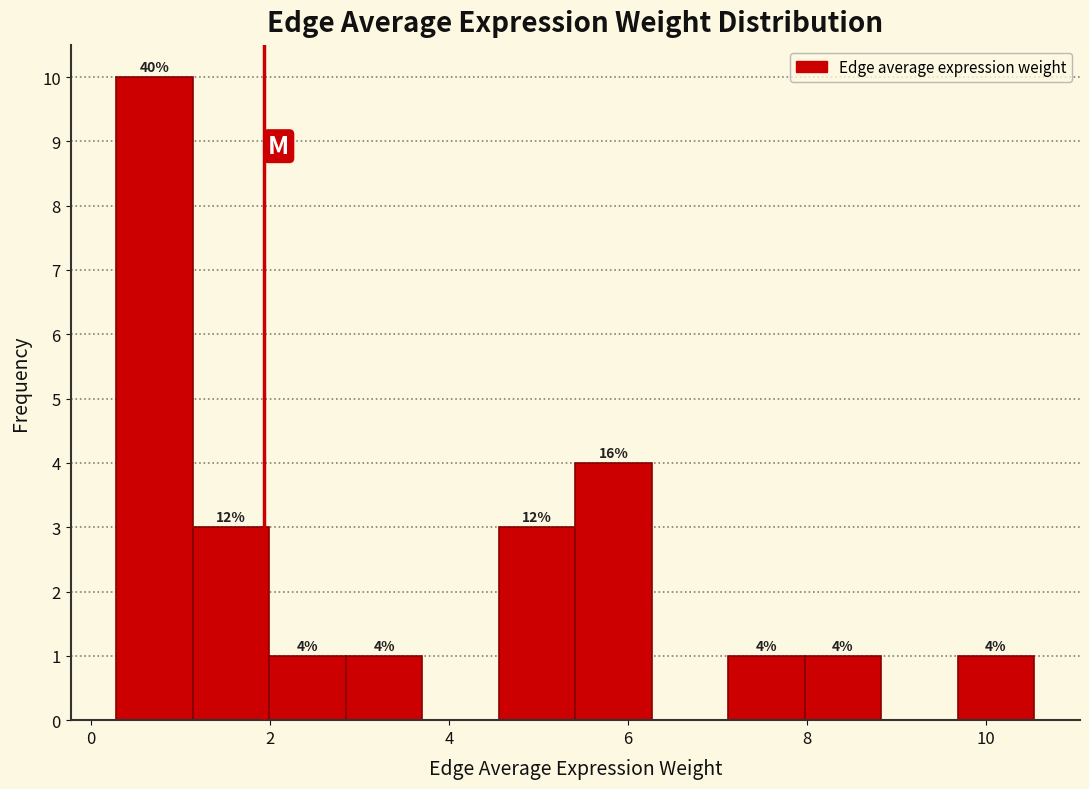

Over which range of the x-axis is the bar tallest?

0.2 to 1.2